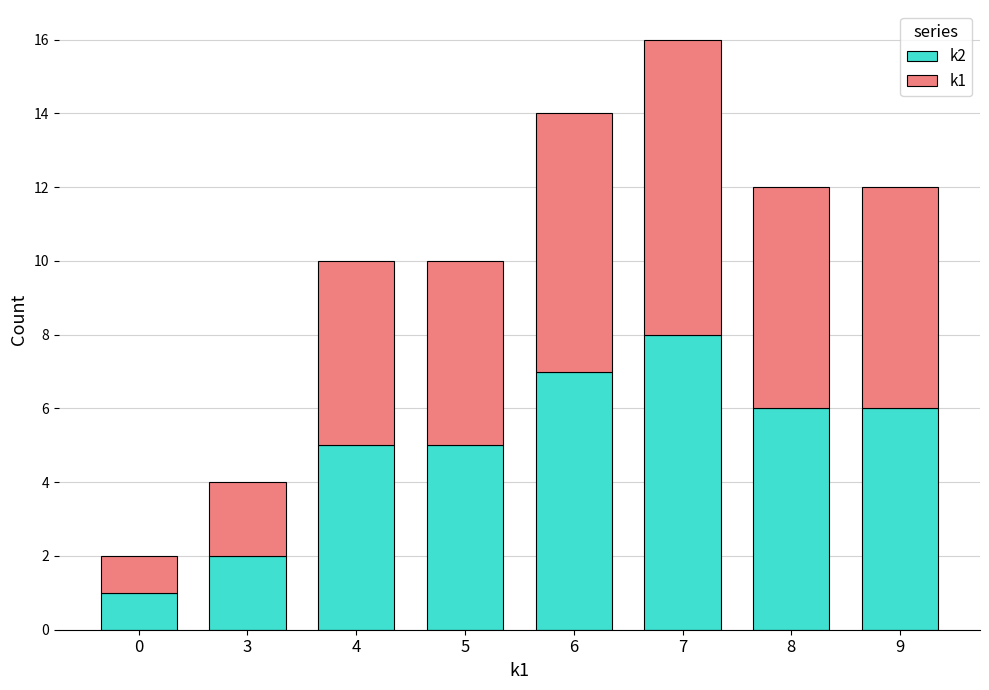

Reading left to right, what are the values for k2?

1	2	5	5	7	8	6	6